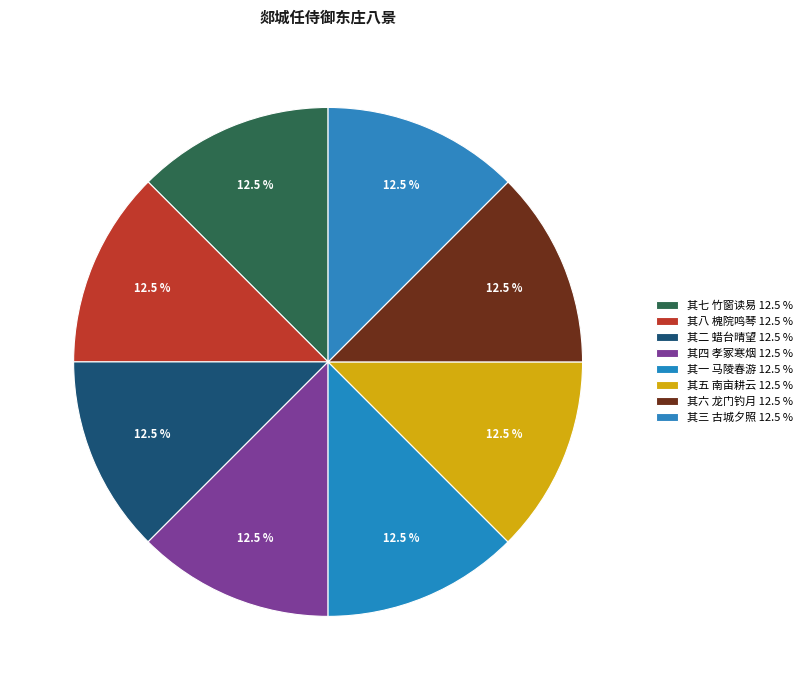

The 其八 槐院鸣琴 slice represents 25% of the pie. True or false?

False